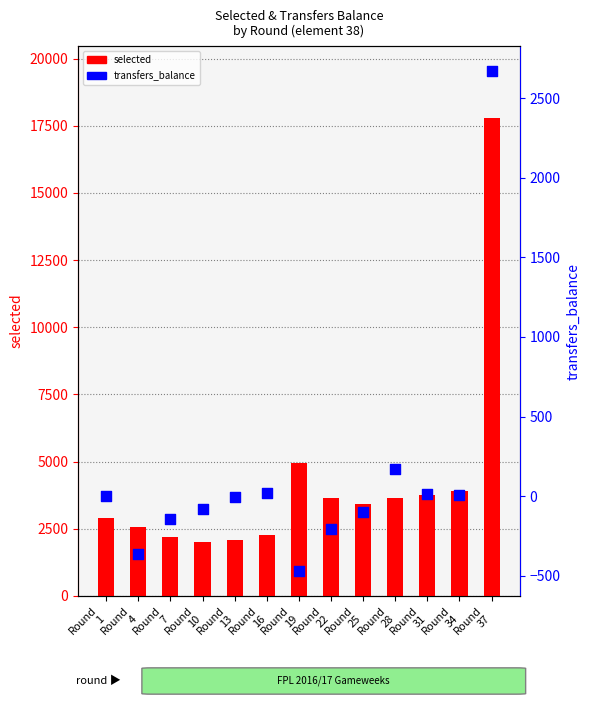

What is the total value across all series at Round
34?

3897